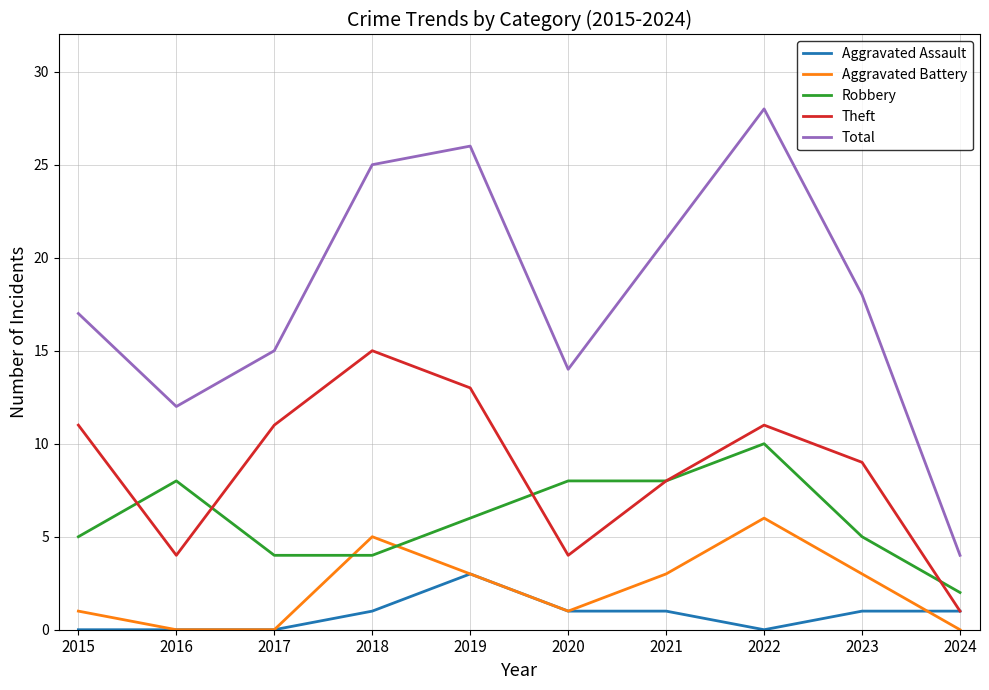

How many interior local valleys does the Theft series have?

2